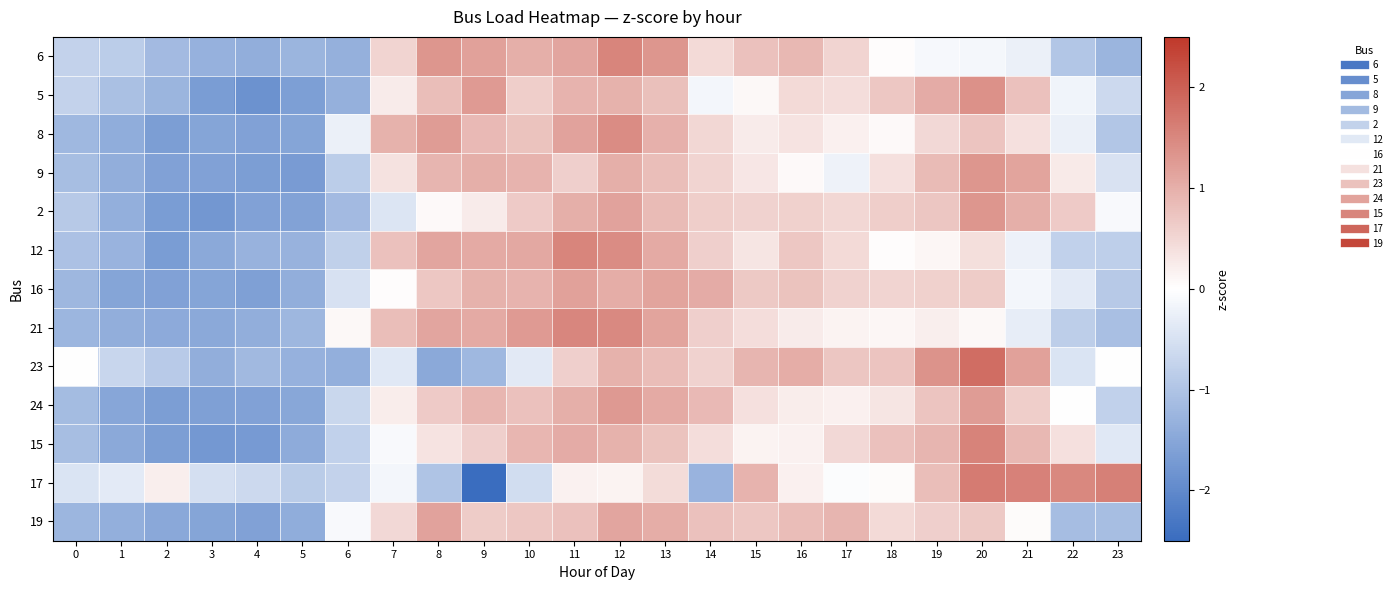

Which series has the widest spread of values?

17